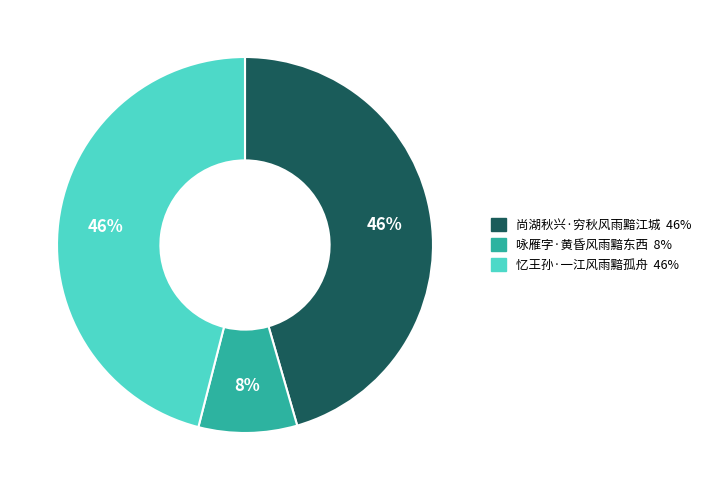

Count the number of slices in the pie.

3